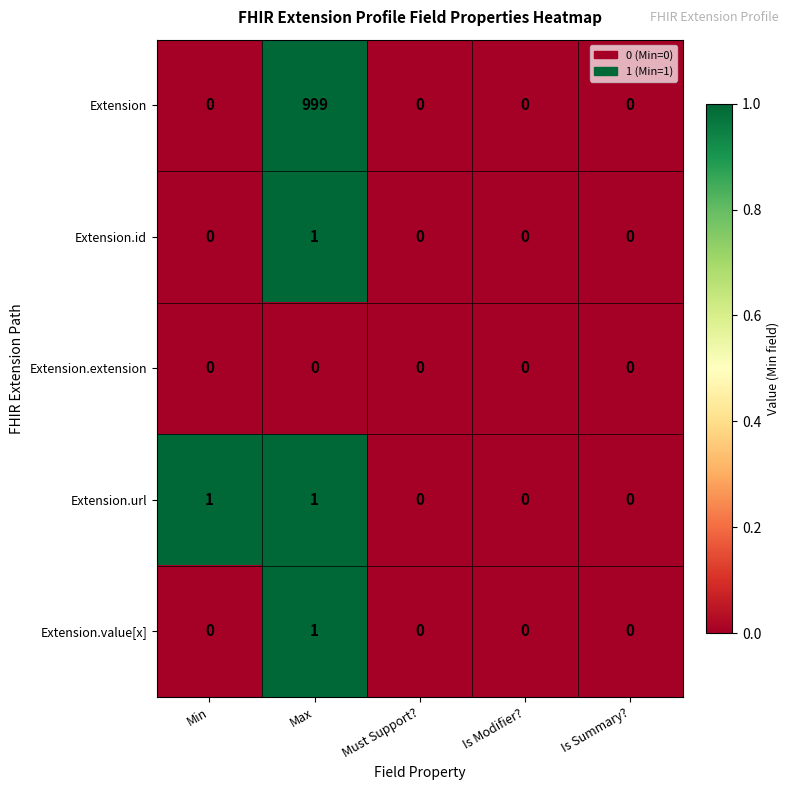

Between Min and Must Support?, which series saw the biggest shift?

Extension.url